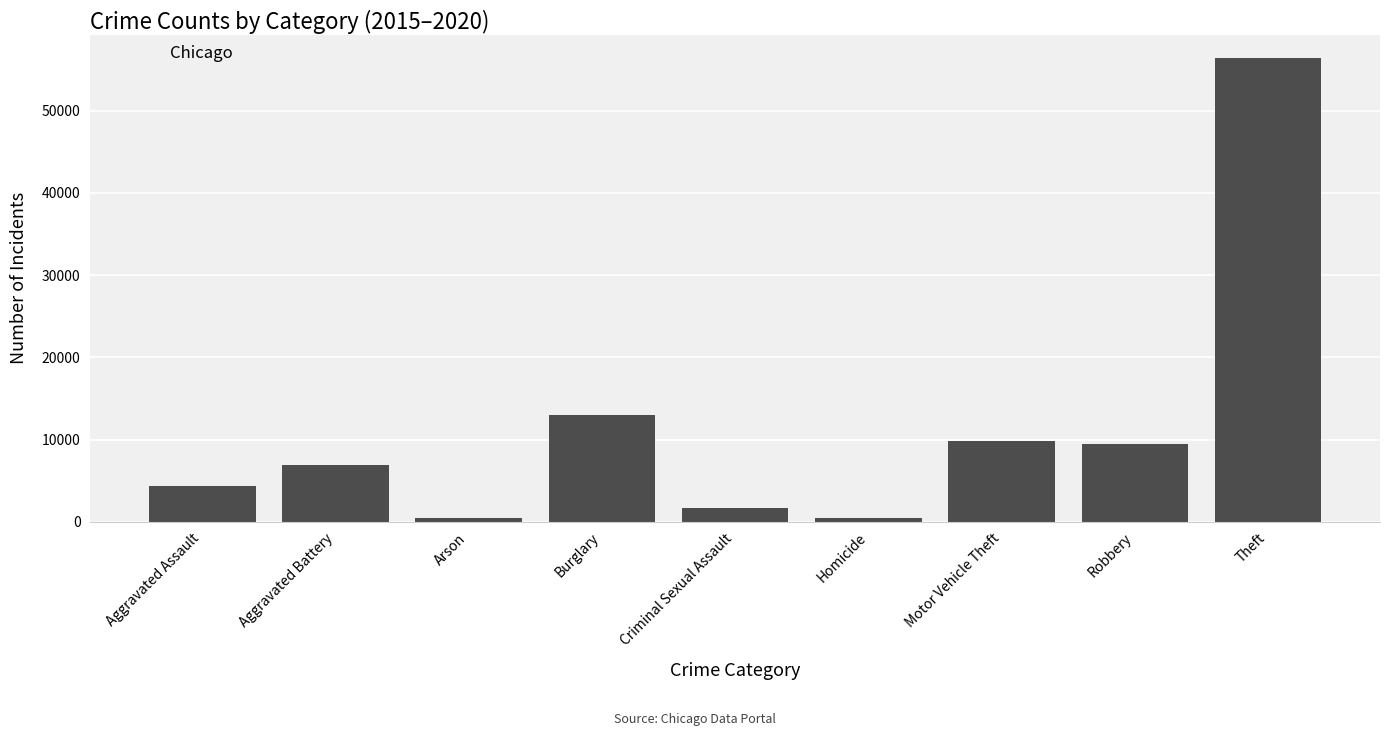

True or false: the data shows 12939 at Burglary.

True